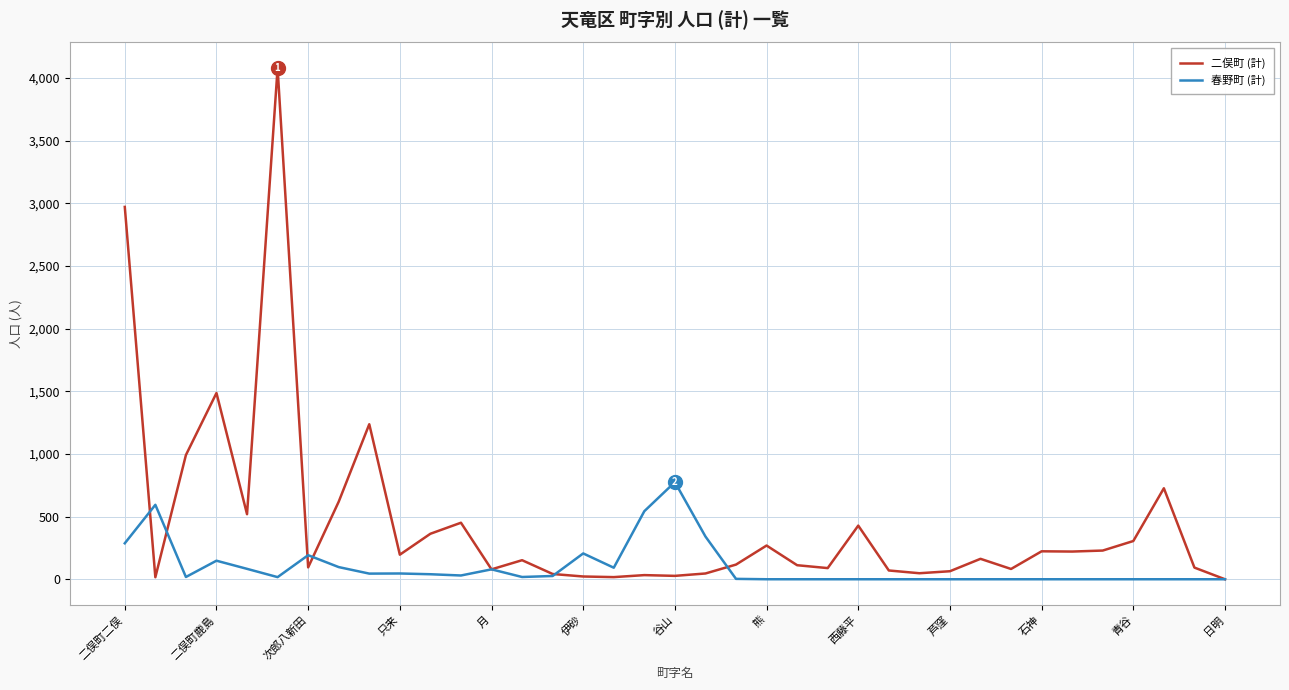

Which series has the largest total across all categories?

二俣町 (計)